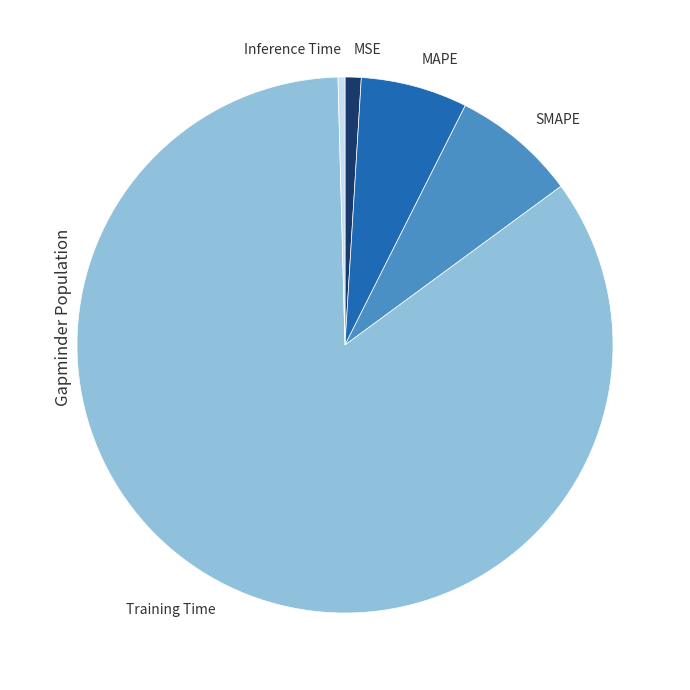

Is there any slice that represents more than half of the pie?

Yes